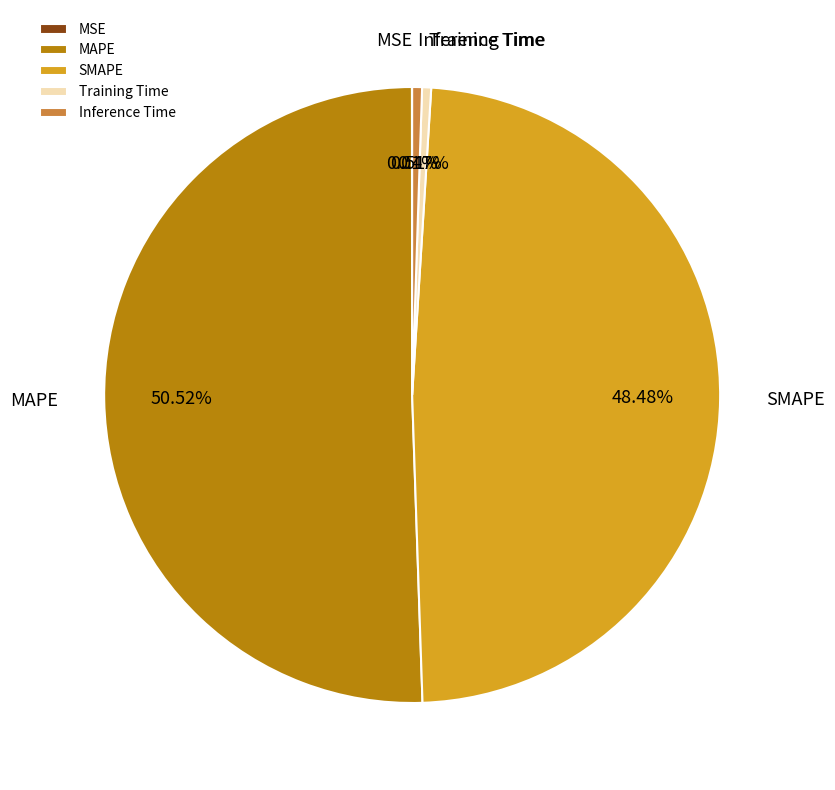

Does MAPE account for over 50% of the chart?

Yes